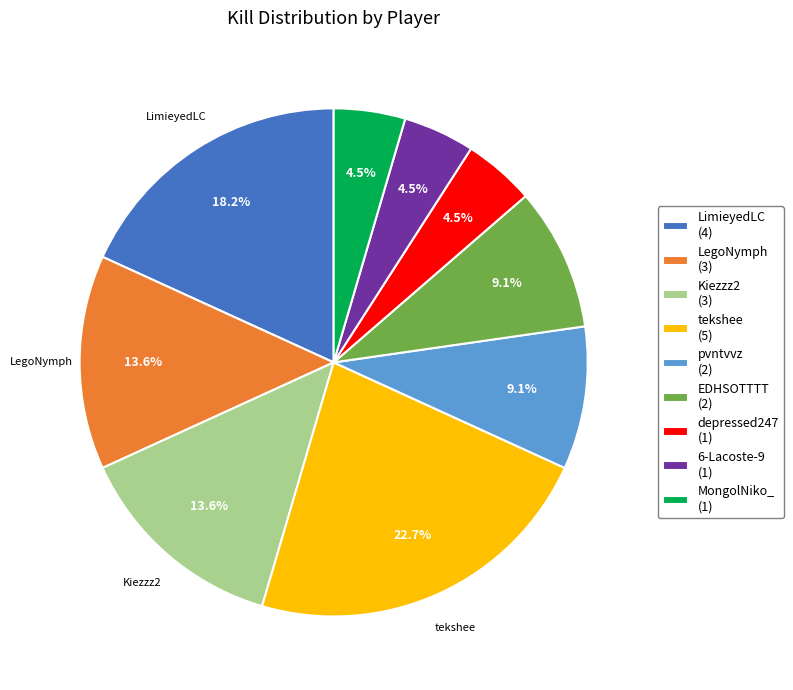

To the nearest percent, what portion does LimieyedLC represent?

18%